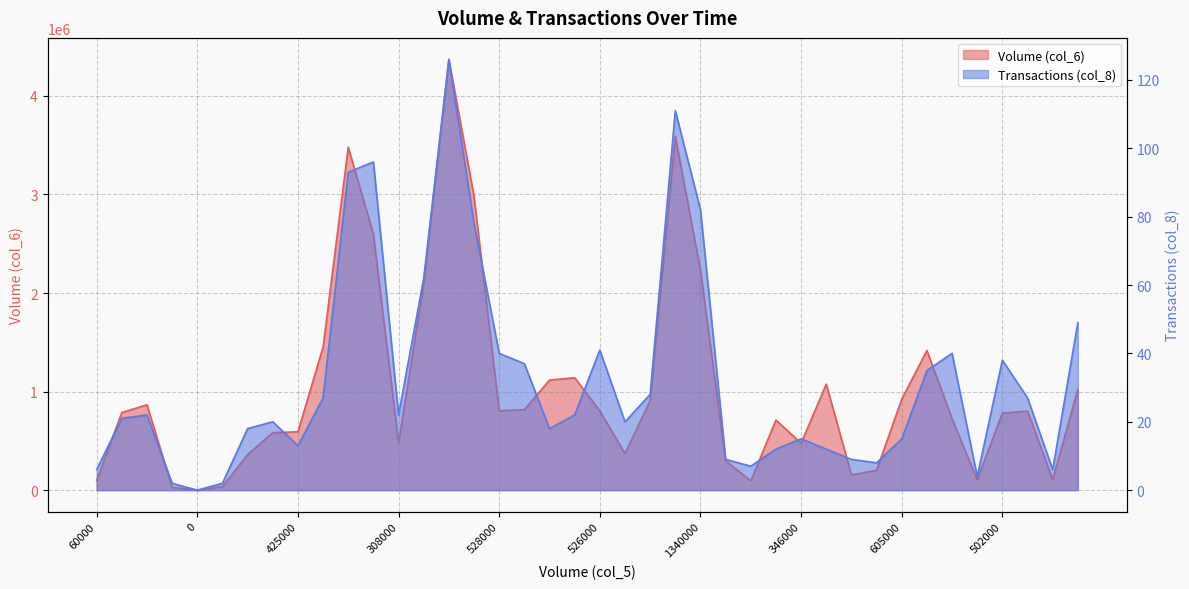

What is the spread (max minus min) of values at 69000?

105136